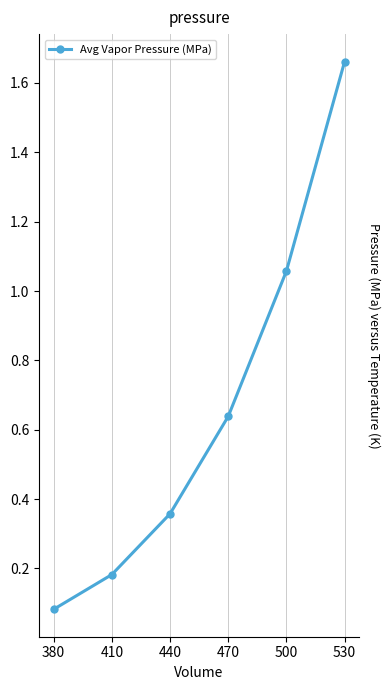

At which category does the chart reach its minimum across all series?

380